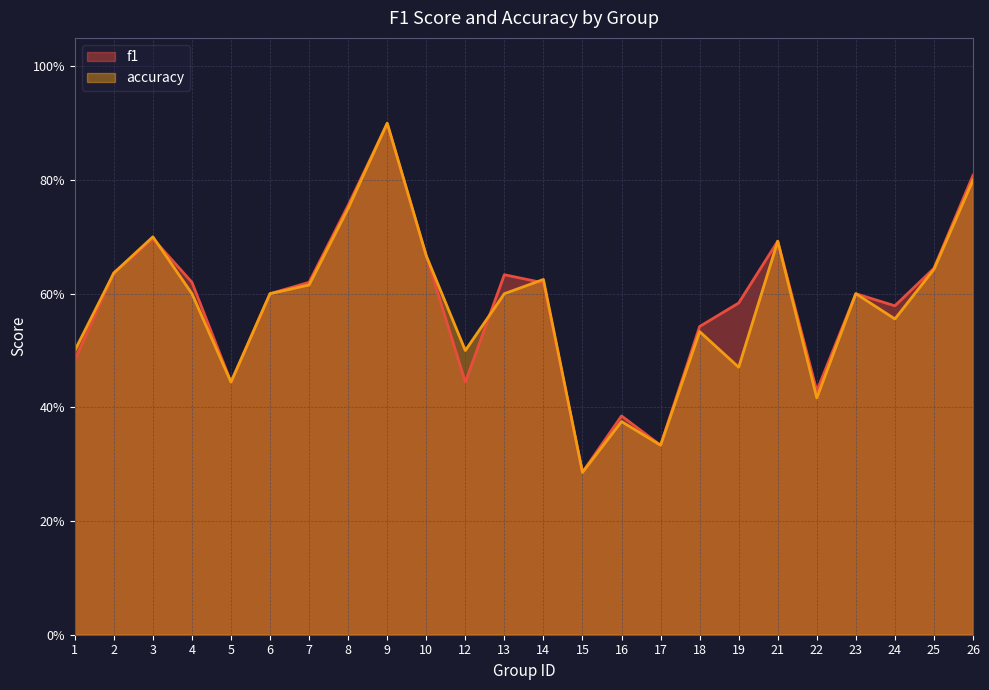

True or false: accuracy has more than 2 points higher than both neighbors.

True